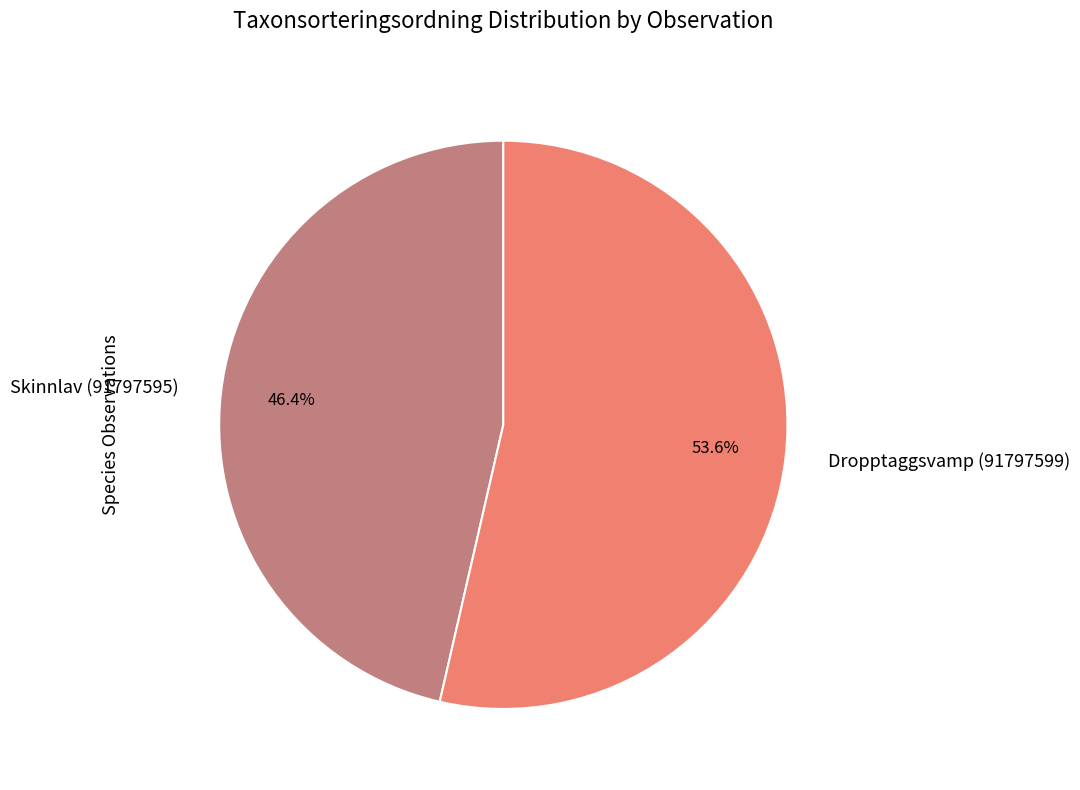

The Dropptaggsvamp (91797599) slice represents 54% of the pie. True or false?

True